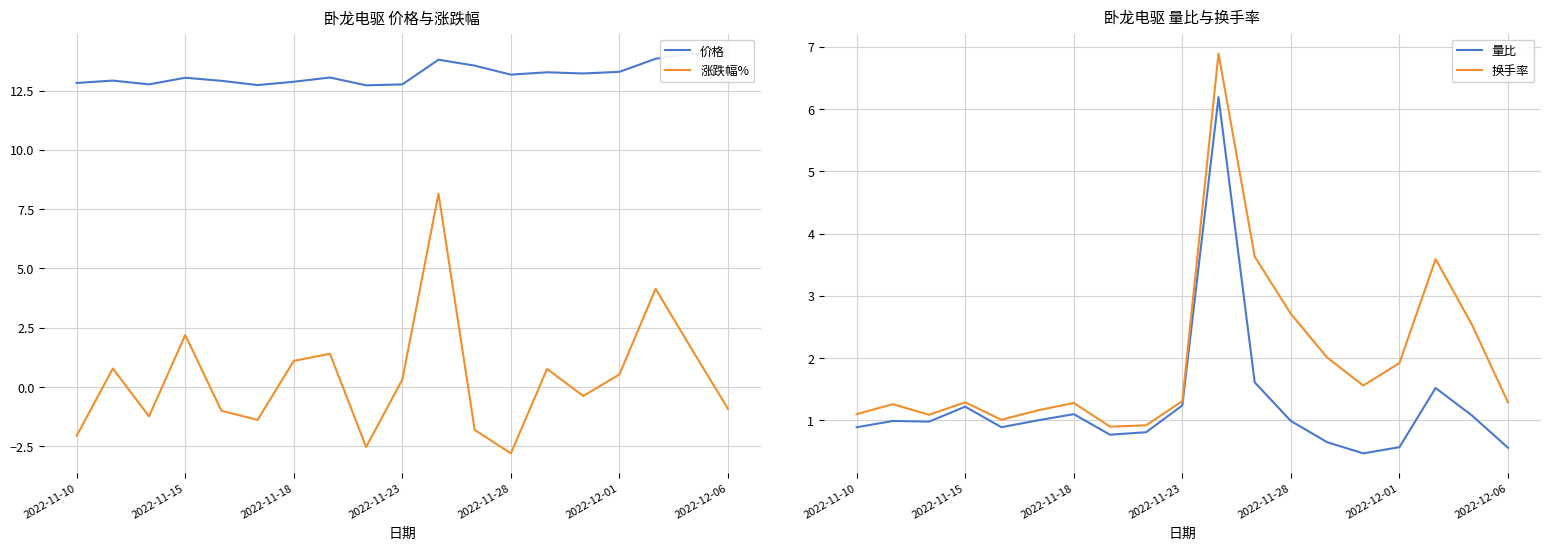

True or false: 涨跌幅% has a value of 0.4 at 2022-11-18.

False